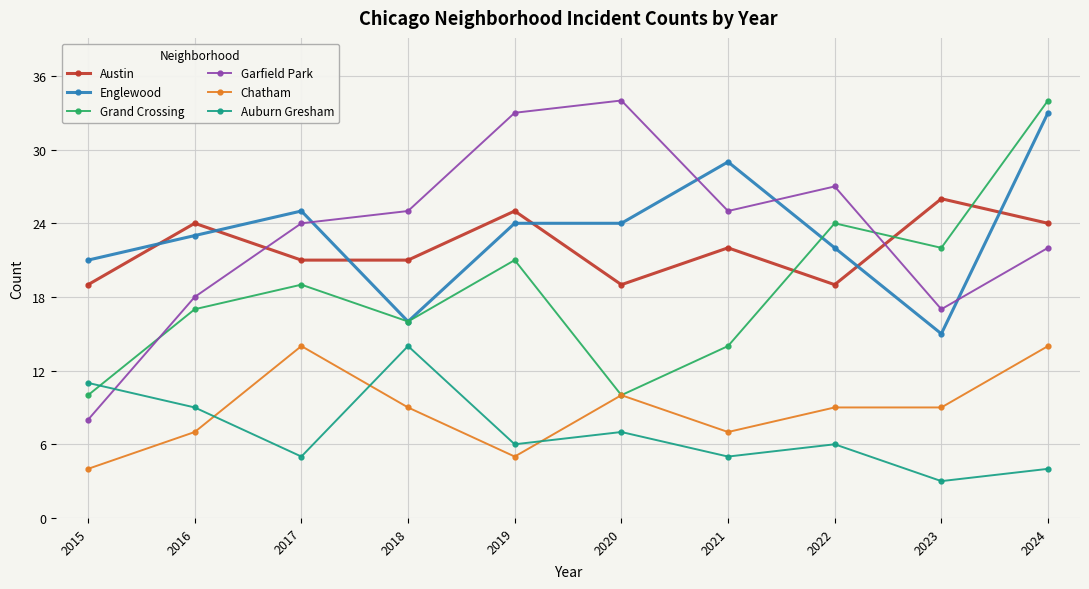

What is the value of the Grand Crossing point at the 3rd from the left?

19